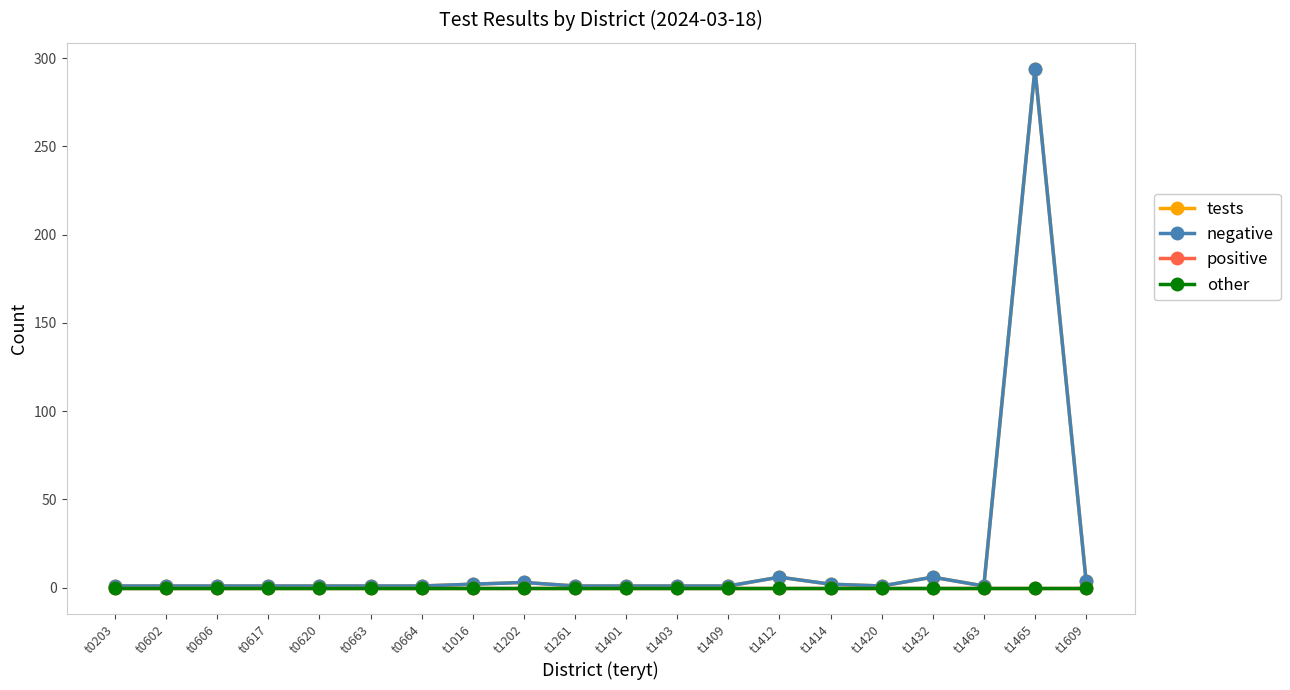

At which category does the chart reach its peak across all series?

t1465